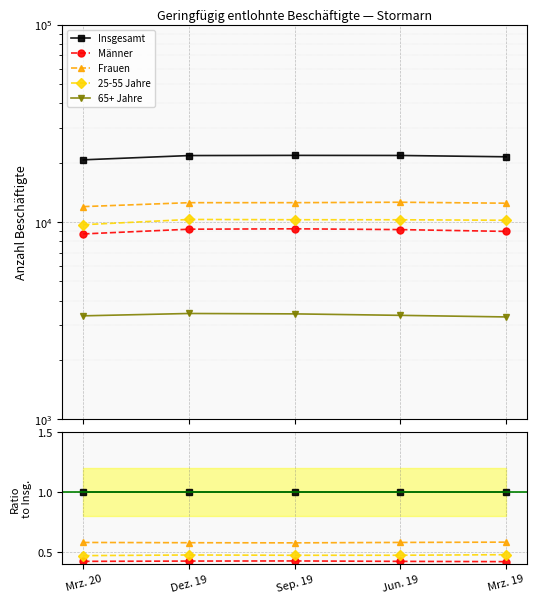

Is this an area chart (filled region under the line)?

No